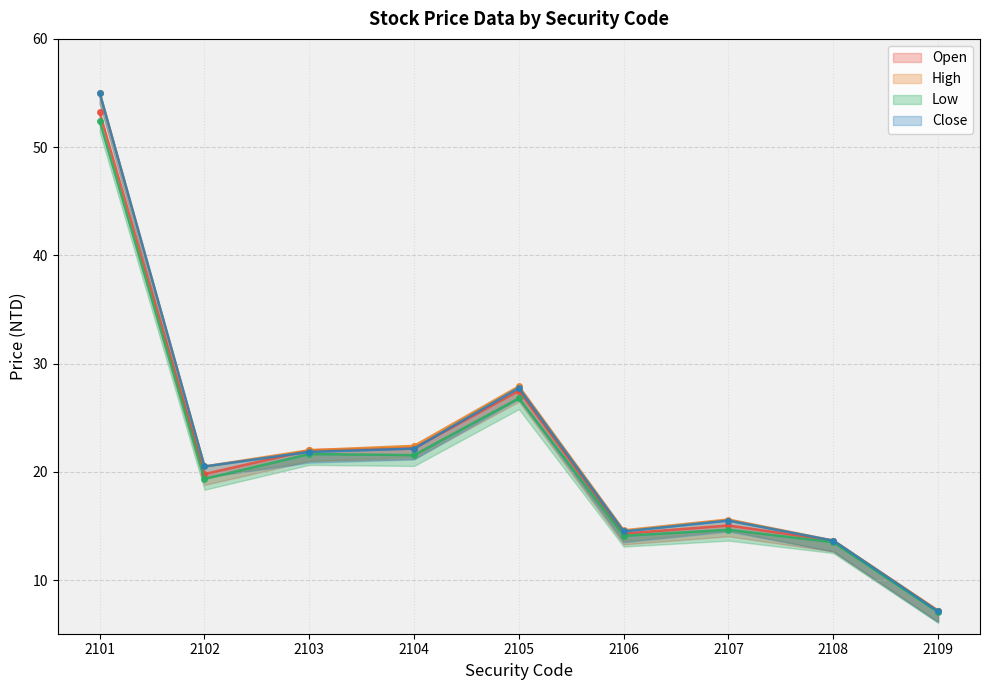

What is the total value across all series at 2105?

110.0